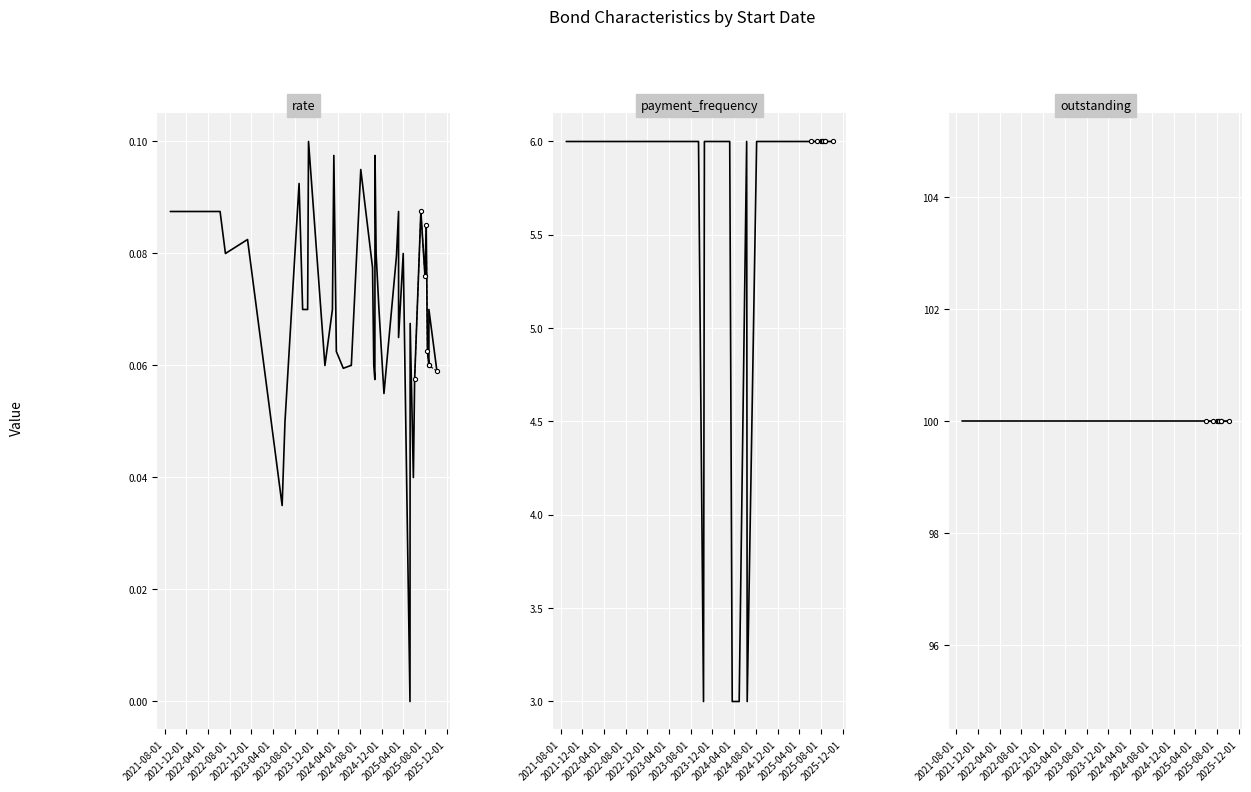

The outstanding series shows 39.3 at DNC7D. True or false?

False